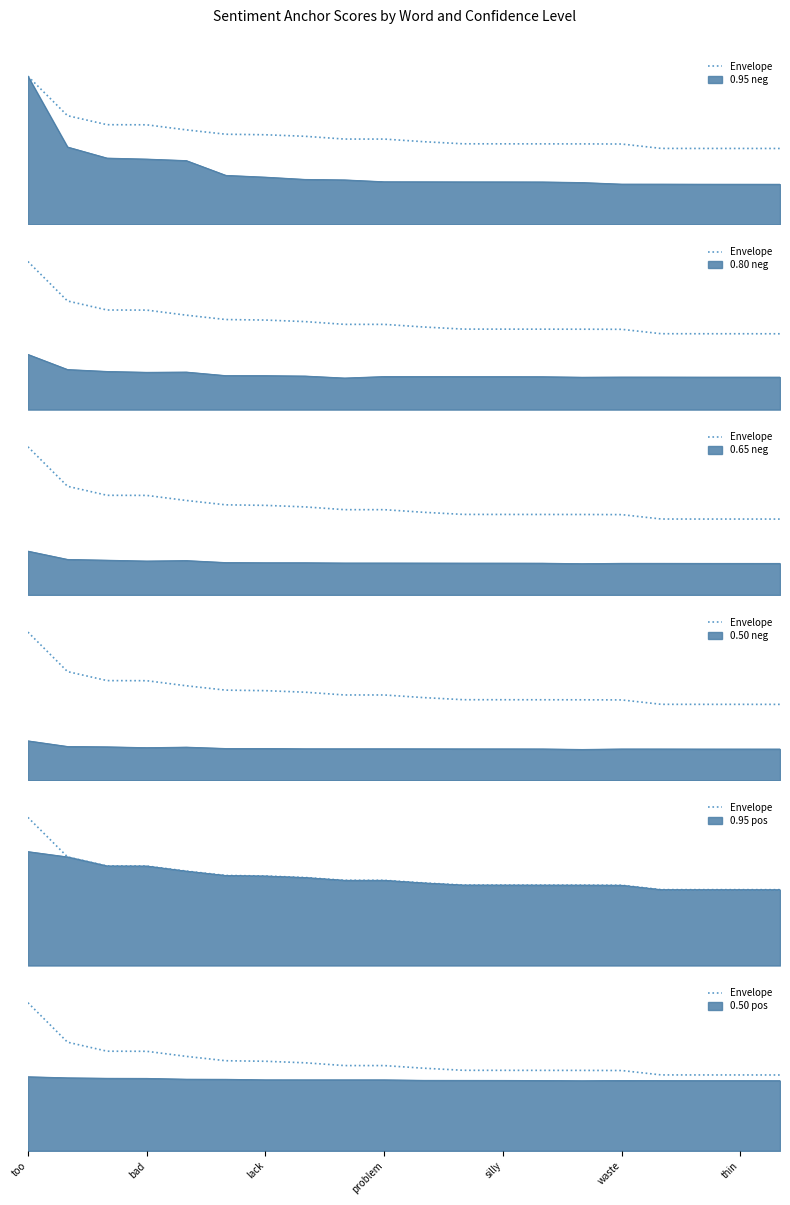

Rank the categories by value from lowest to highest.

19, 17, 18, 16, 15, 14, 13, 12, 11, 10, 8, 9, 7, thin, waste, silly, problem, lack, bad, too